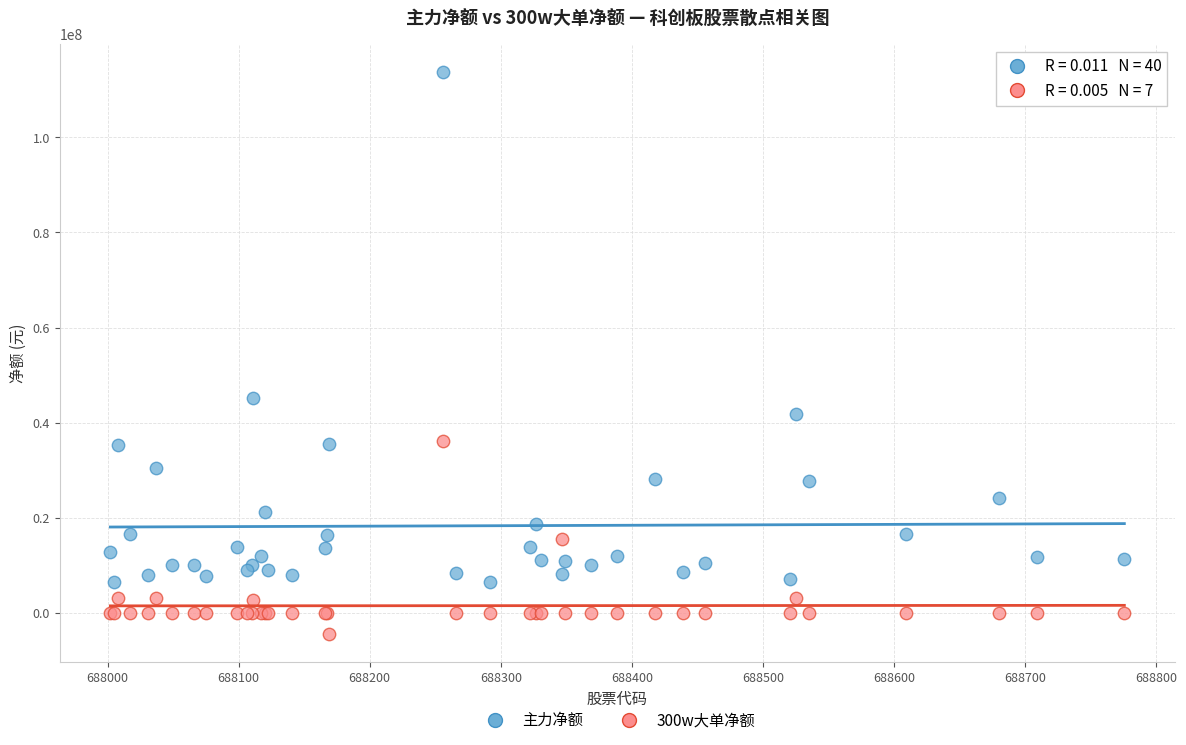

Which series reaches the maximum Y coordinate?

主力净额